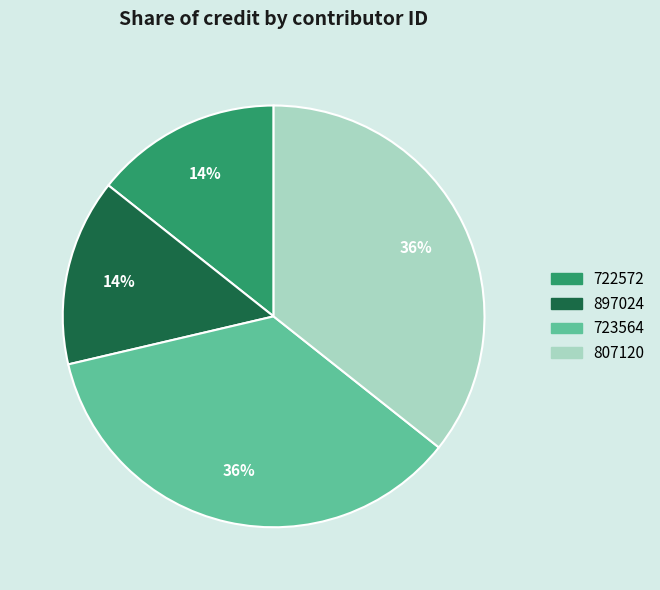

Is there any slice that represents more than half of the pie?

No